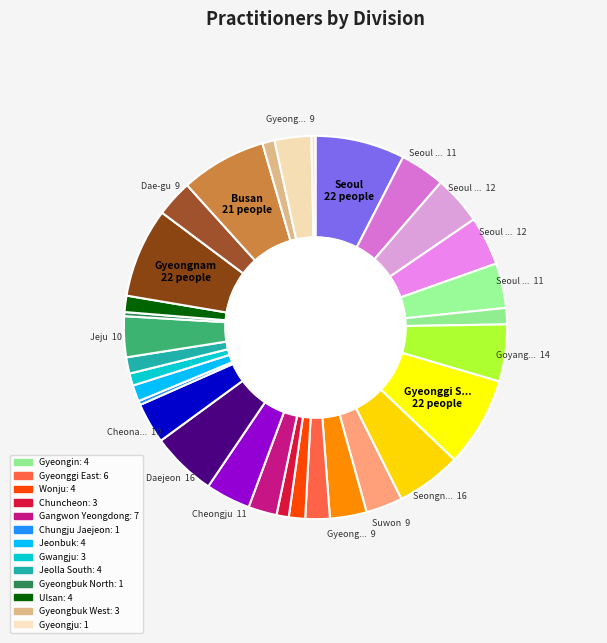

Which slice is the largest?

Seoul